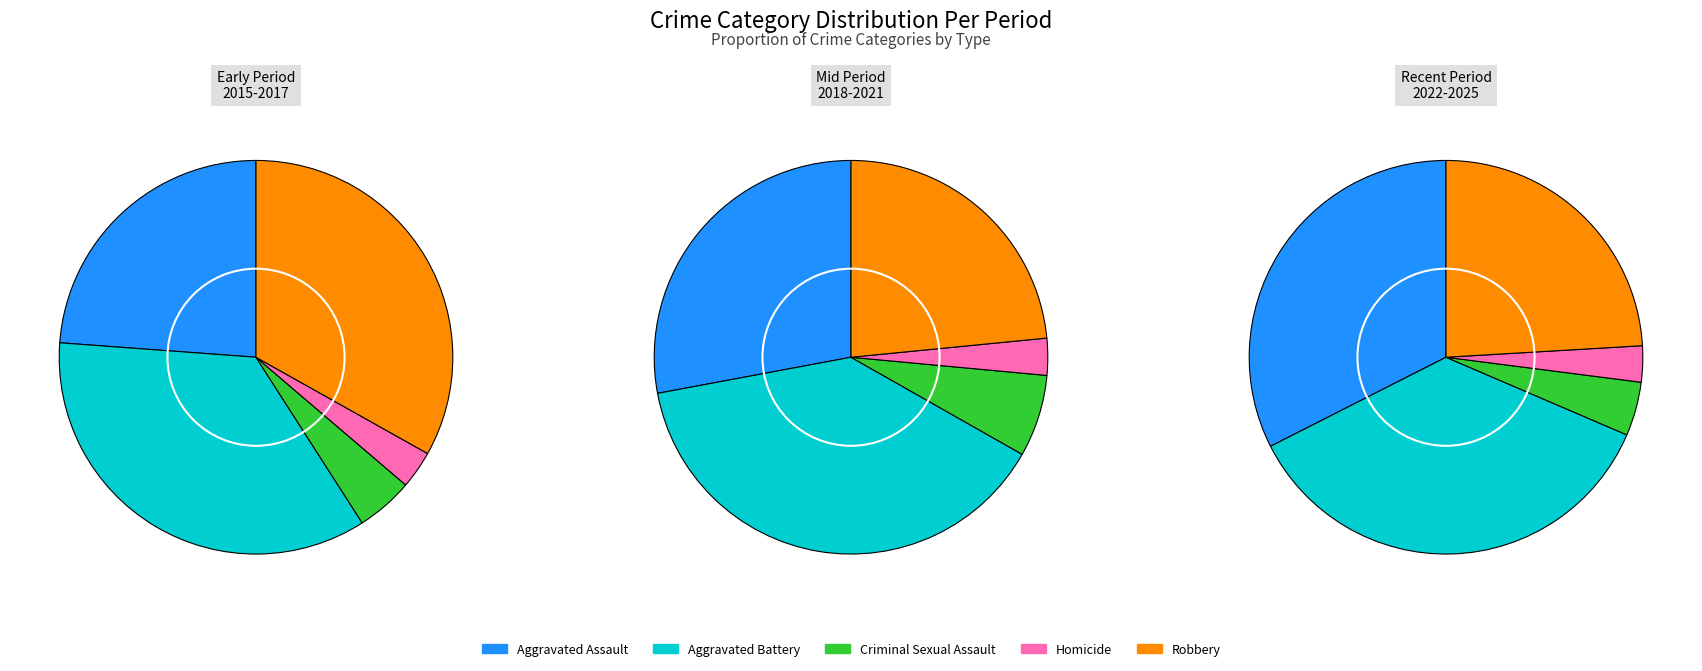

Rank the series by their maximum value, from highest to lowest.

Aggravated Battery, Robbery, Aggravated Assault, Criminal Sexual Assault, Homicide